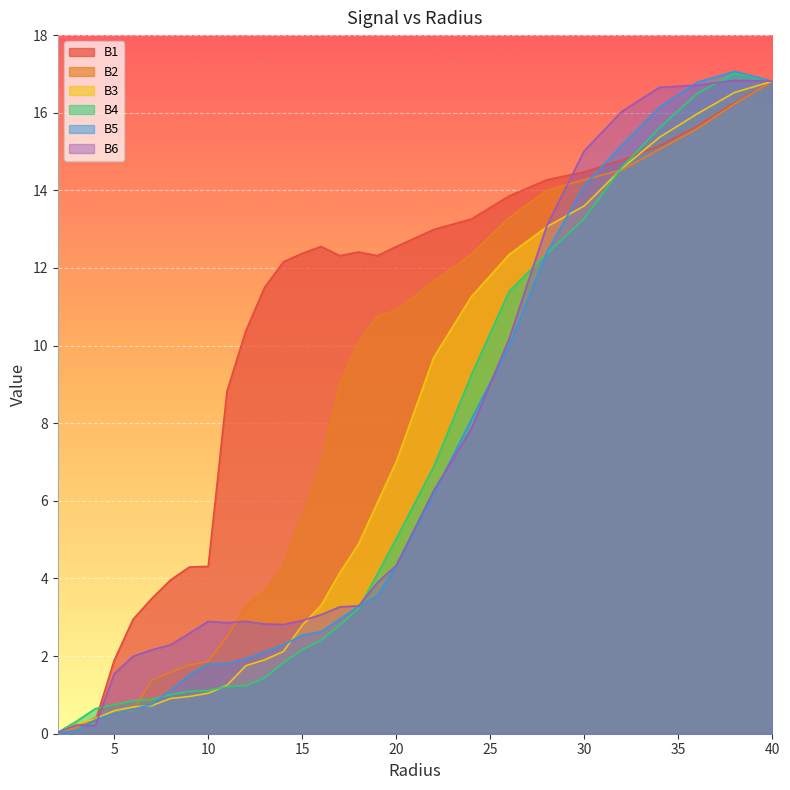

True or false: B1 has more than 0 points higher than both neighbors.

True